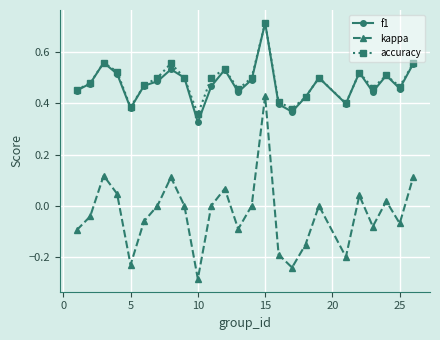

True or false: accuracy has more than 1 points higher than both neighbors.

True